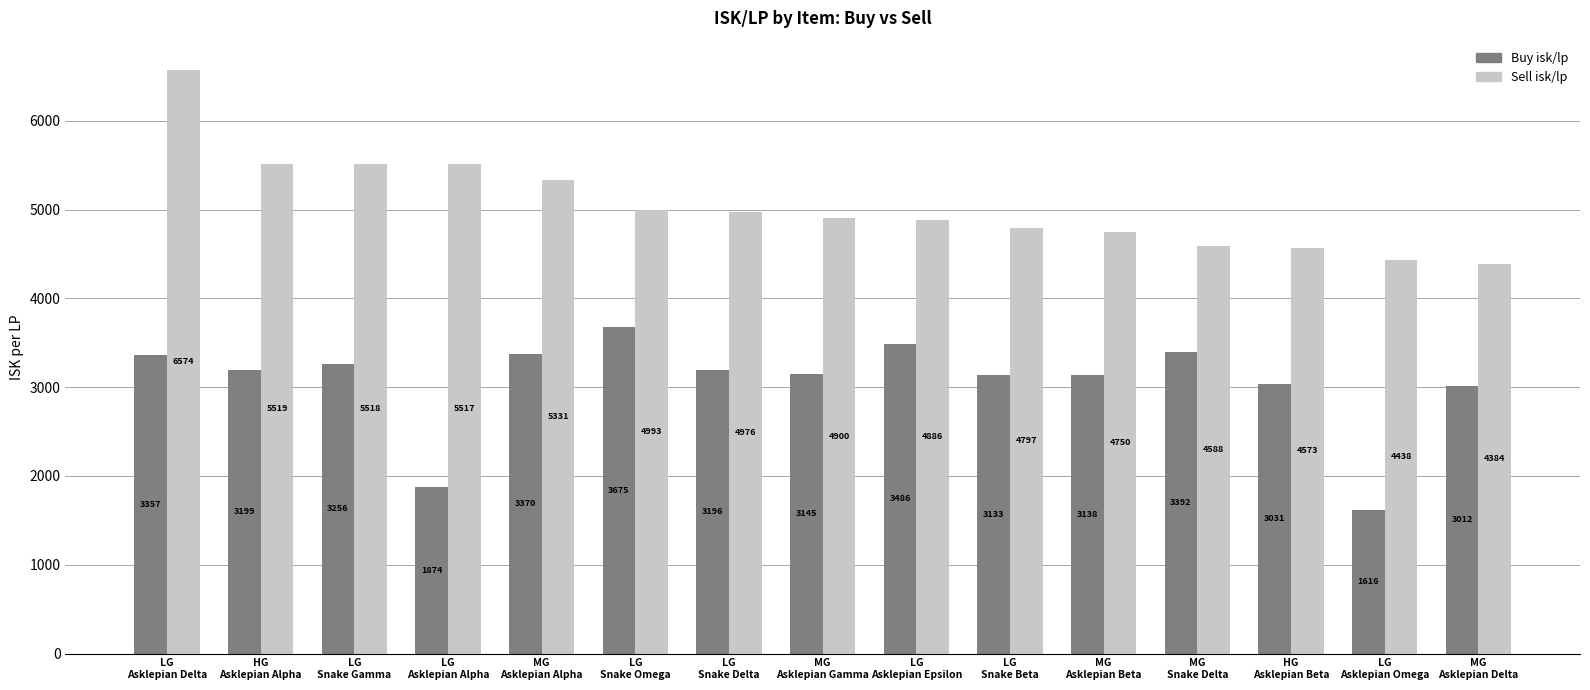

Which series has the largest range (max minus min)?

Sell isk/lp